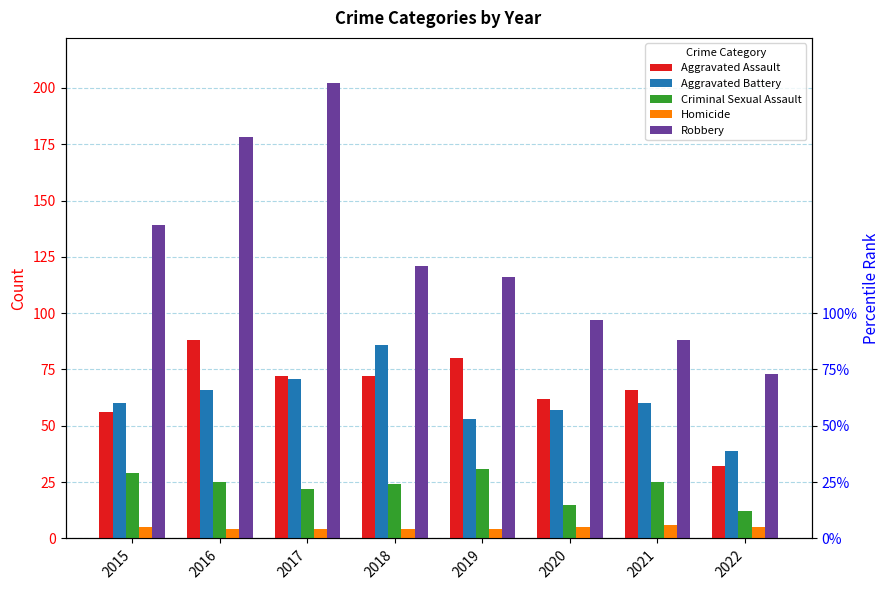

Are the bars grouped side by side (vs. stacked)?

Yes